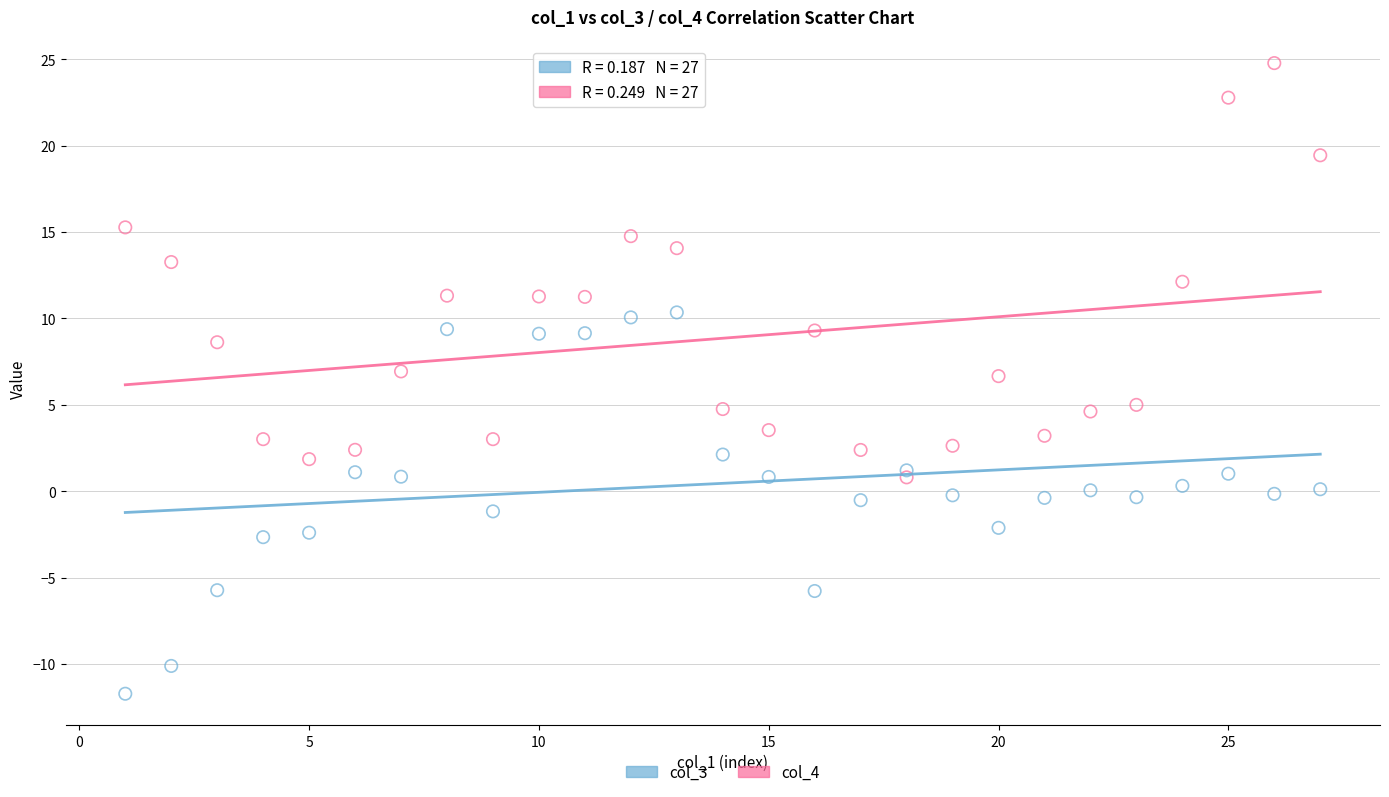

Across all data points, what is the range of X values (max minus min)?

26.0